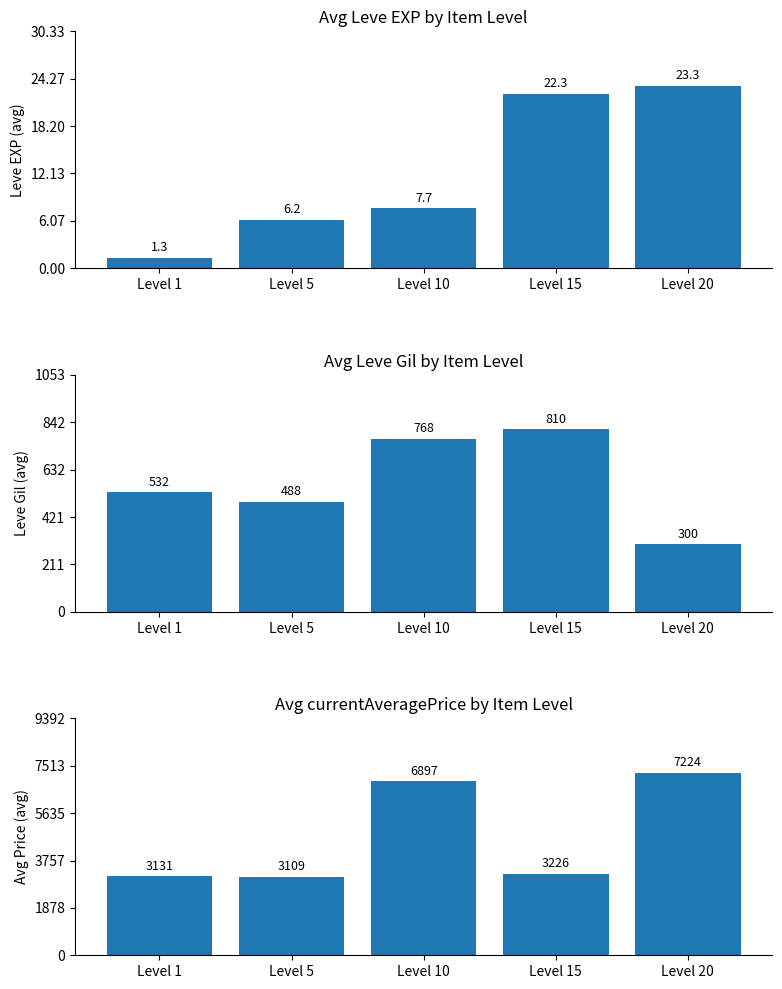

Which series has the widest spread of values?

currentAveragePrice